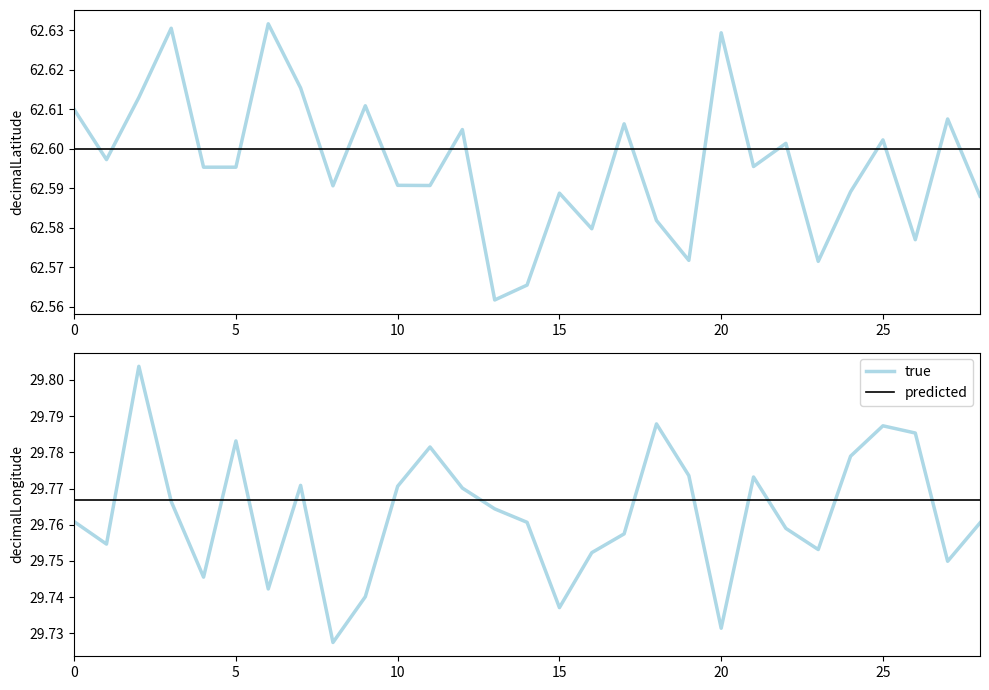

What is the label of the 26th point from the left?

25